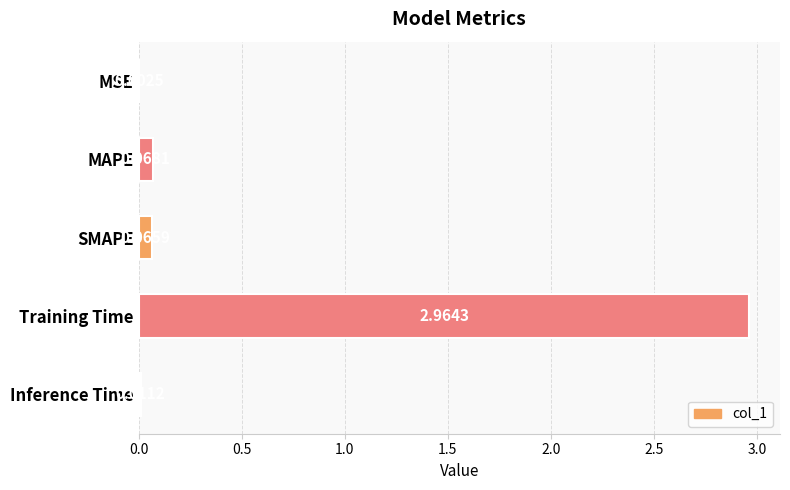

Where is the data nearest to the value 1?

MAPE